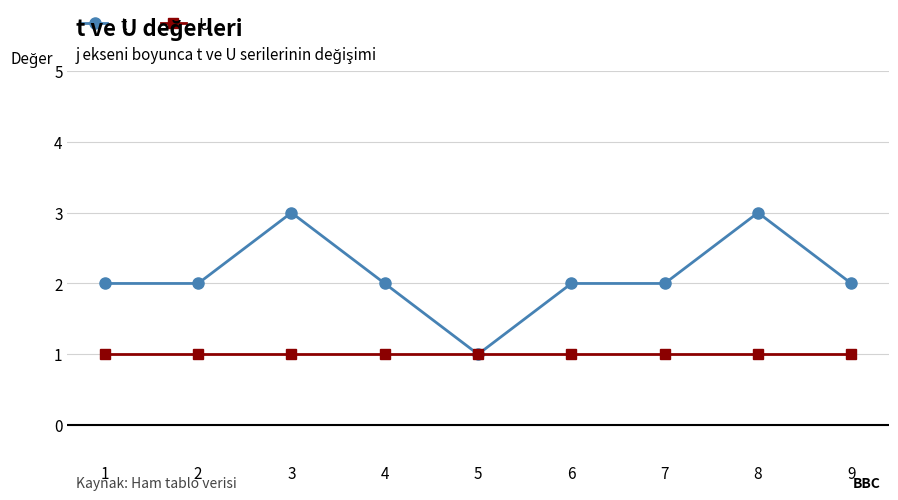

Which category has the lowest value in the t series?

5